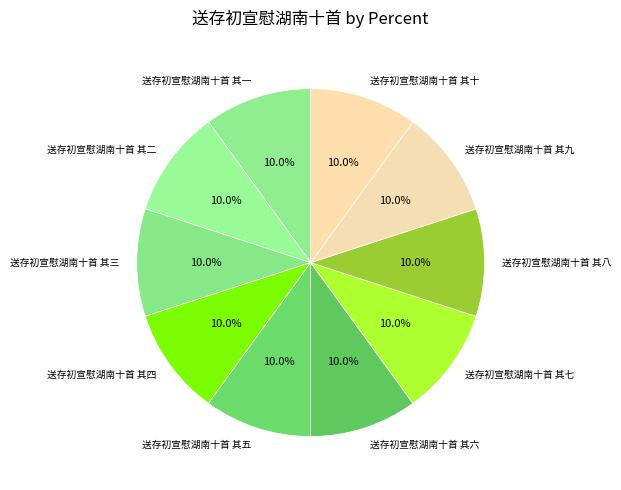

Approximately how many times larger is the value at 送存初宣慰湖南十首 其十 compared to 送存初宣慰湖南十首 其一?

1.0